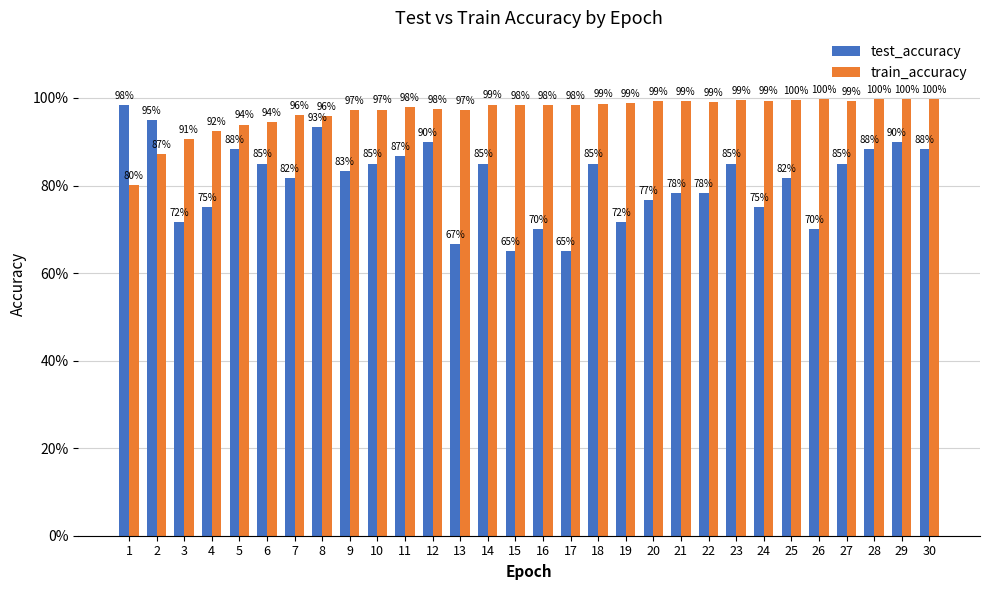

Does the chart contain any negative values?

No